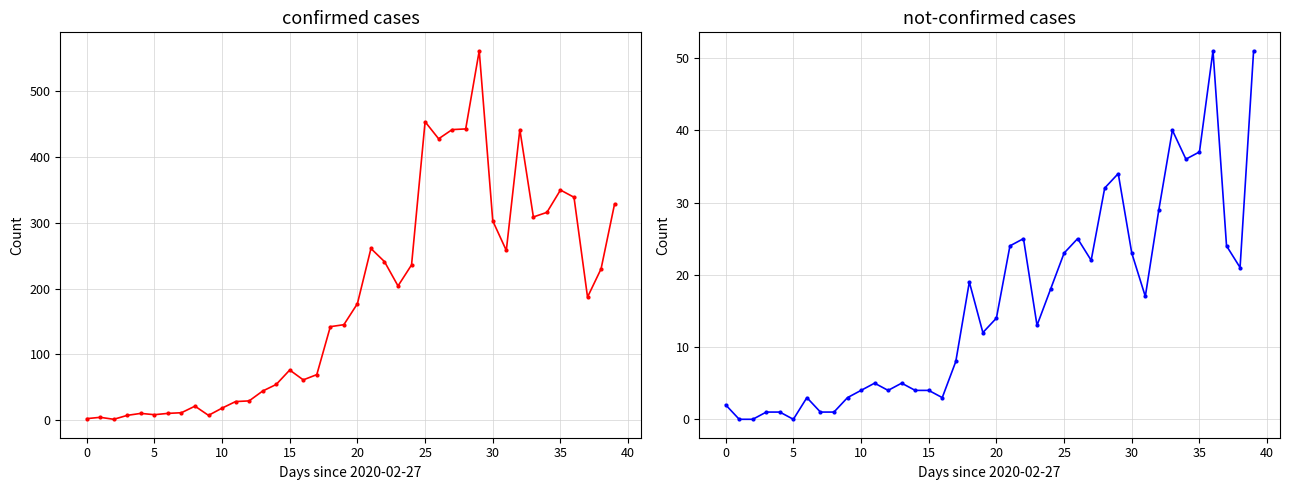

At 40, list the series in order from largest to smallest.

confirmed, not-confirmed